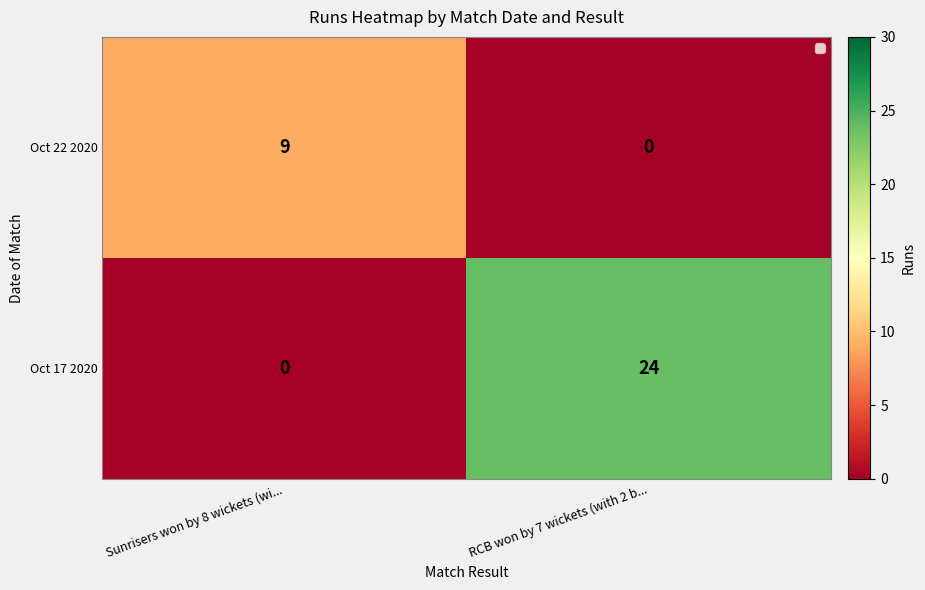

Between Sunrisers won by 8 wickets (wi... and RCB won by 7 wickets (with 2 b..., which series saw the biggest shift?

Oct 17 2020